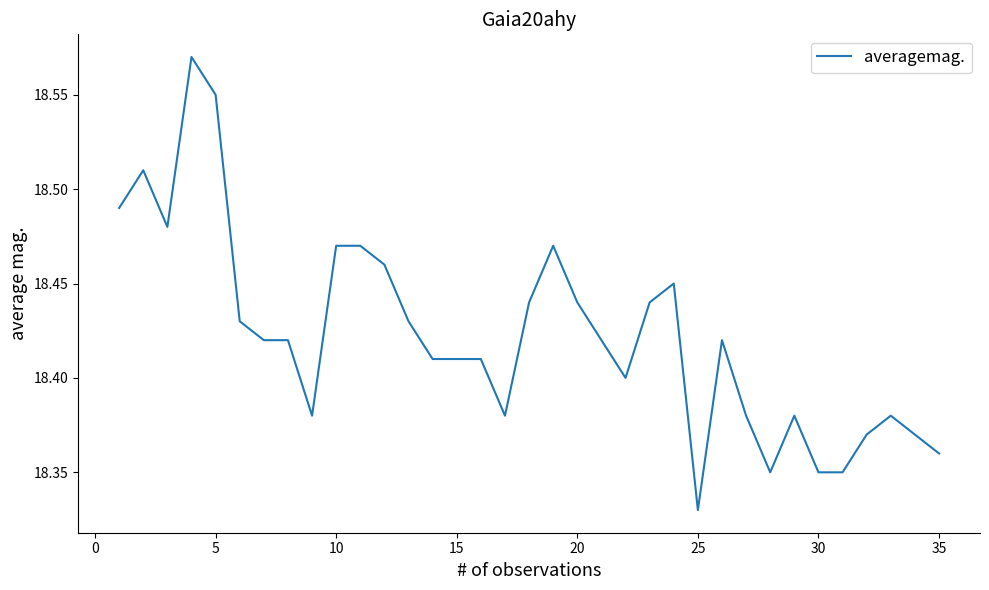

Which label corresponds to the smallest value in the chart?

25